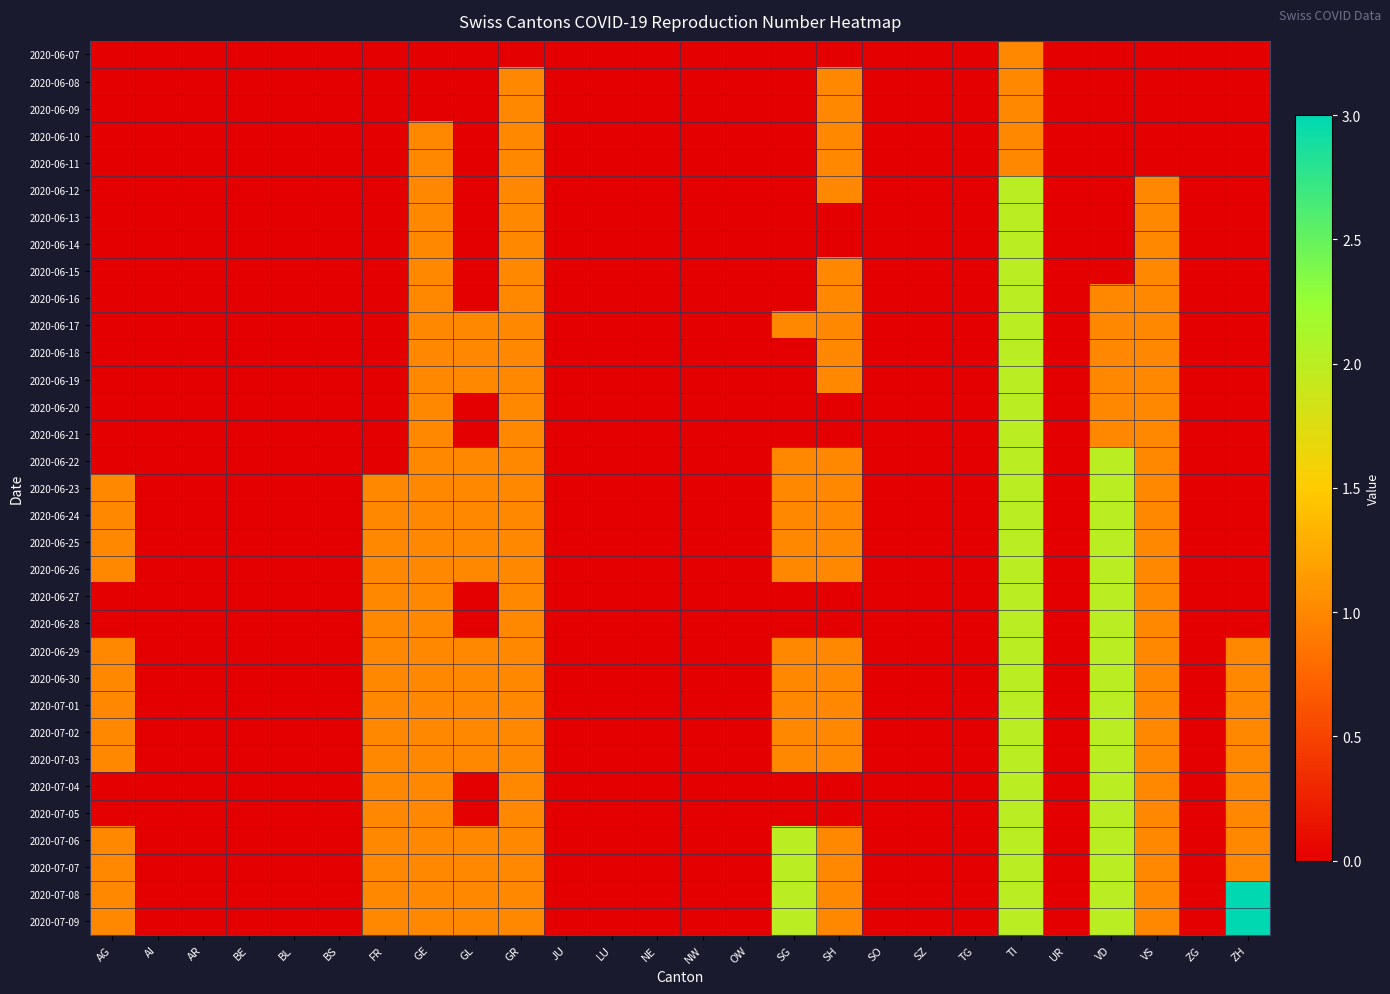

How many series are shown in this chart?

33